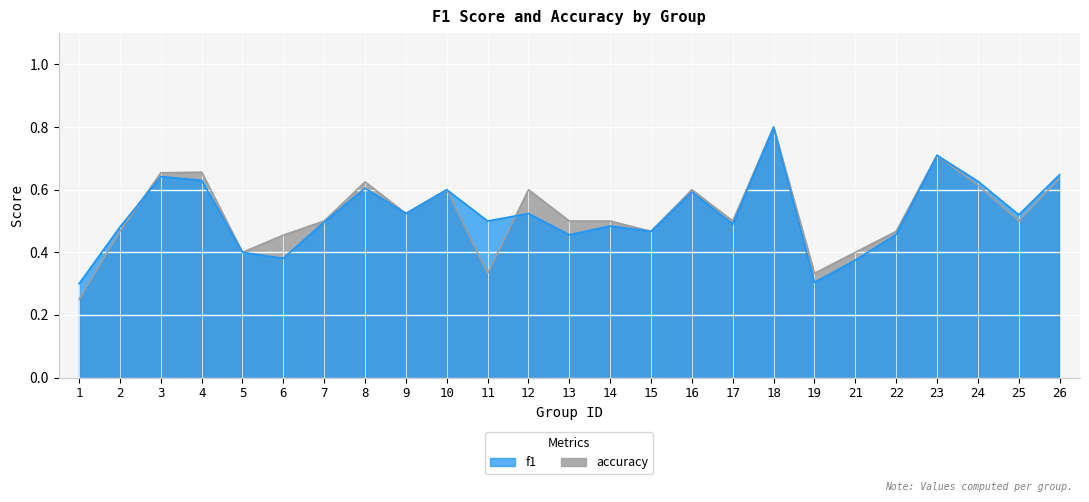

Reading left to right, list all the values displayed in this chart.

f1: 1=0.3	2=0.5	3=0.6	4=0.6	5=0.4	6=0.4	7=0.5	8=0.6	9=0.5	10=0.6	11=0.5	12=0.5	13=0.5	14=0.5	15=0.5	16=0.6	17=0.5	18=0.8	19=0.3	21=0.4	22=0.5	23=0.7	24=0.6	25=0.5	26=0.6
accuracy: 1=0.2	2=0.5	3=0.7	4=0.7	5=0.4	6=0.5	7=0.5	8=0.6	9=0.5	10=0.6	11=0.3	12=0.6	13=0.5	14=0.5	15=0.5	16=0.6	17=0.5	18=0.8	19=0.3	21=0.4	22=0.5	23=0.7	24=0.6	25=0.5	26=0.6